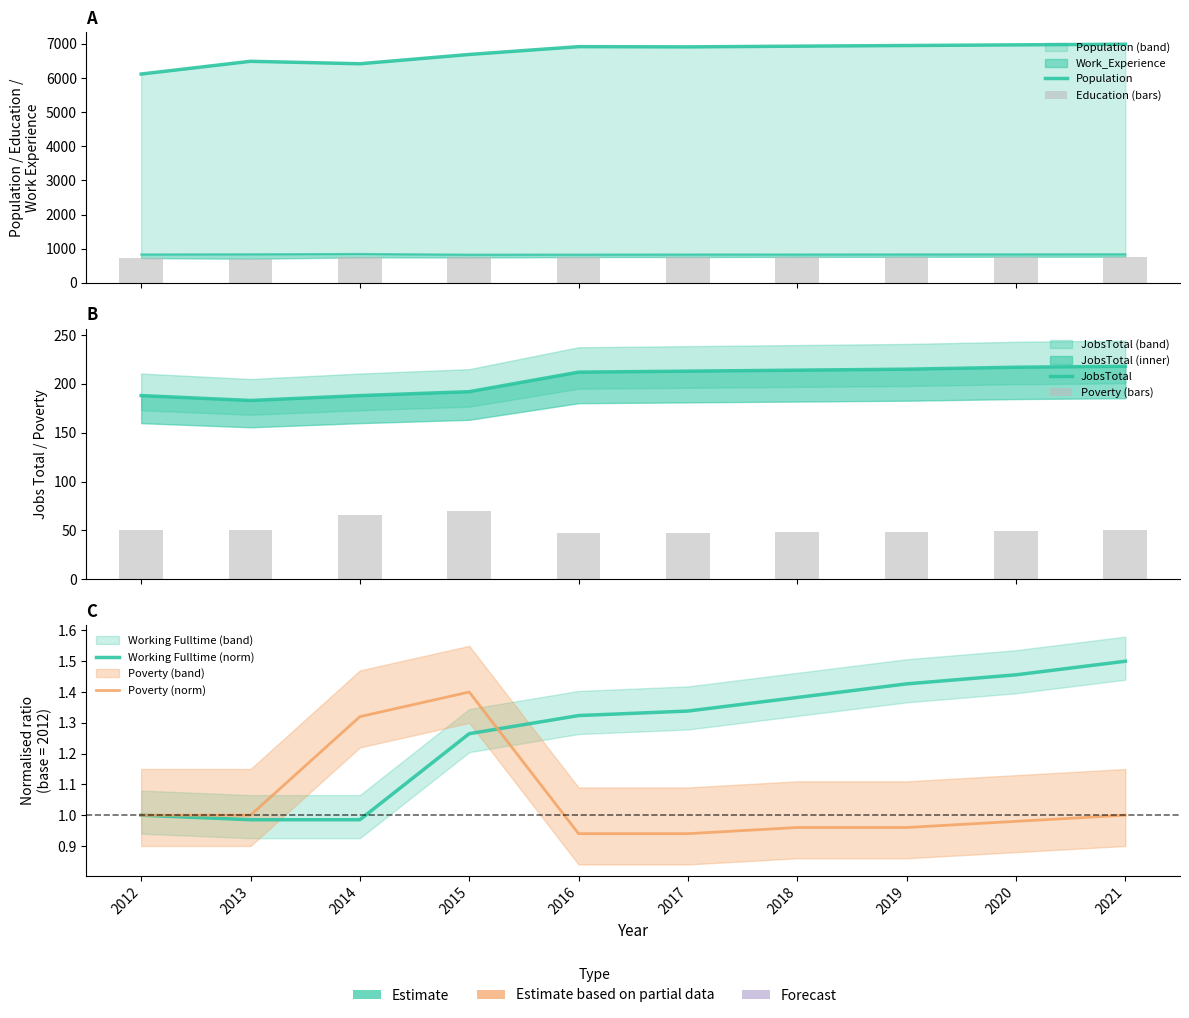

Where does the Population series first go above 6919?

2018